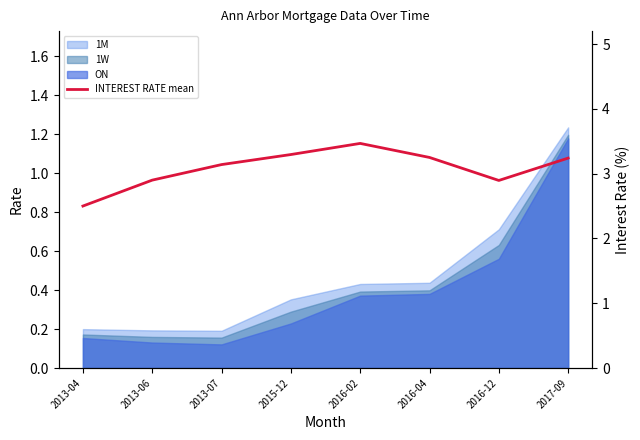

The value at 2016-02 is 2.2. True or false?

False